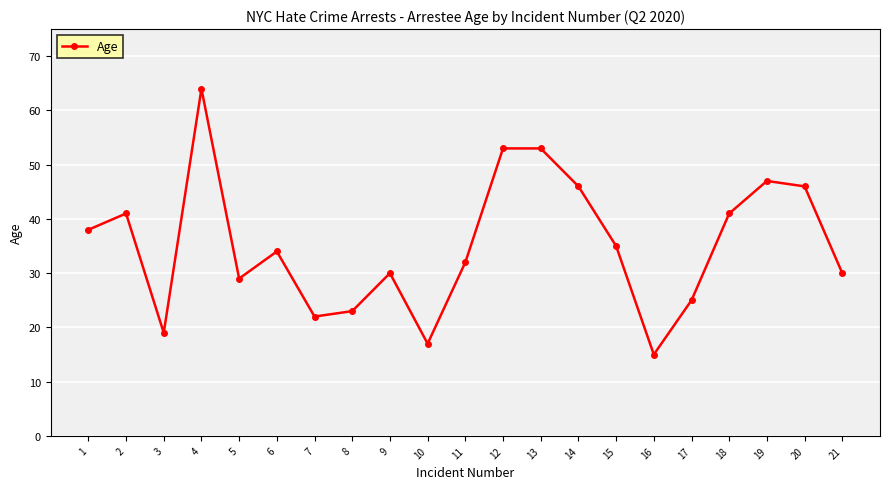

Where is the first local minimum?

3